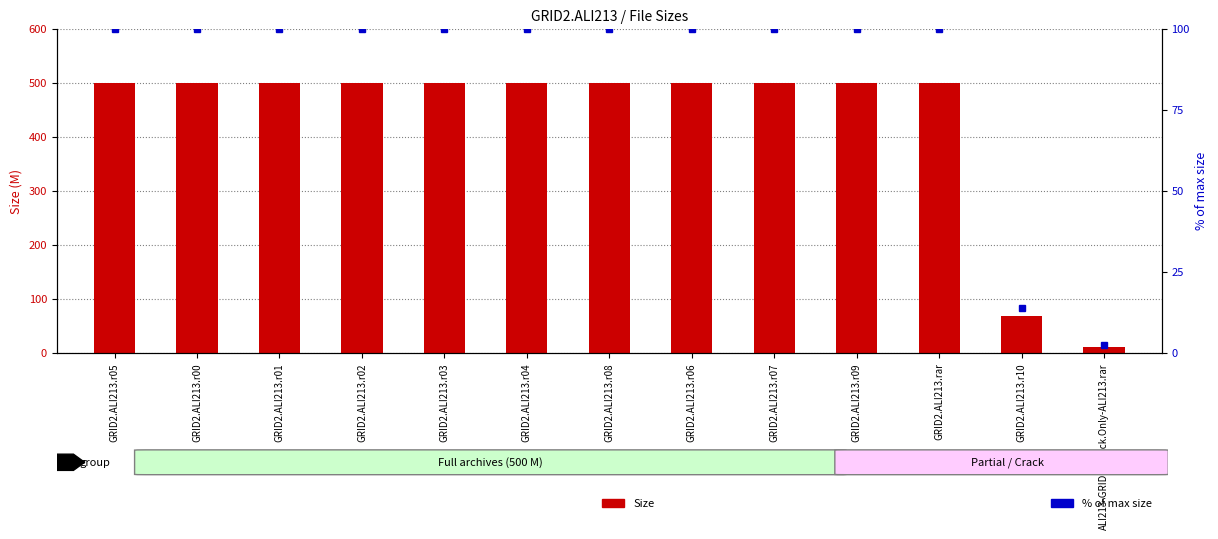

What is the label of the 8th bar from the left?

GRID2.ALI213.r06